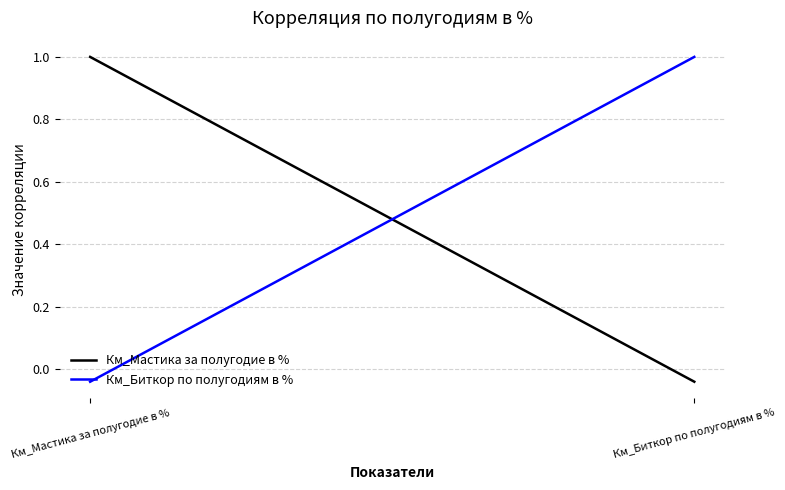

At how many categories does at least one series exceed 0?

2